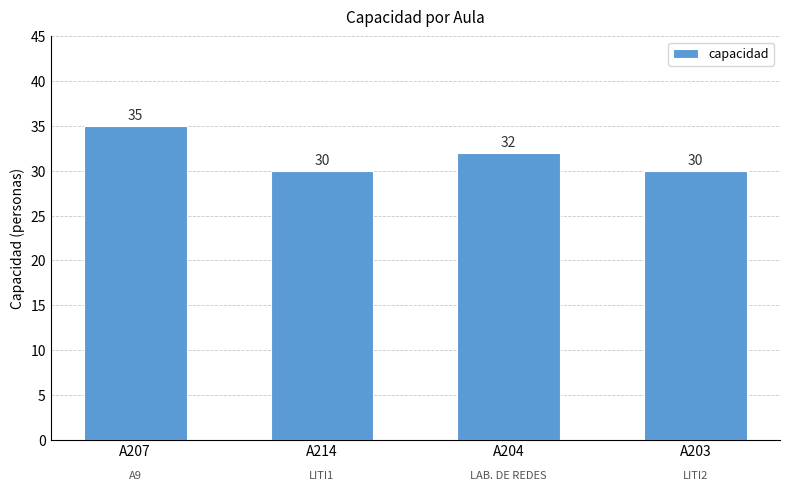

What is the label of the 3rd bar from the left?

A204